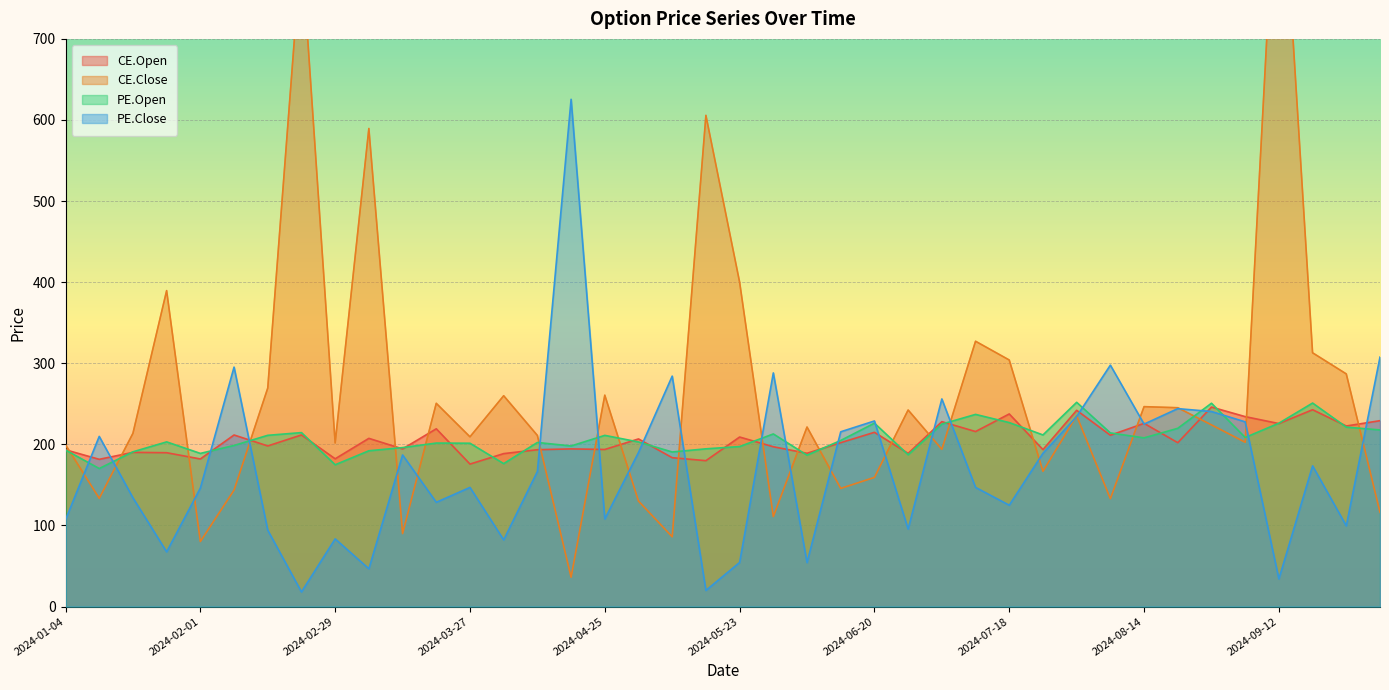

Reading left to right, list all the values displayed in this chart.

CE.Open: 193.3	181.6	190.2	189.7	182.0	211.6	198.1	211.6	182.2	207.4	194.4	219.2	175.7	188.6	193.4	194.4	193.7	206.7	183.6	179.9	209.1	197.1	189.0	202.1	214.8	188.8	228.0	215.8	237.5	193.6	242.0	211.2	225.9	202.1	246.0	234.2	225.7	242.7	222.7	229.2
CE.Close: 199.4	133.5	213.6	389.6	80.2	143.6	269.4	813.8	201.7	589.5	90.0	250.6	209.3	259.9	211.0	36.1	260.6	130.1	86.0	605.7	400.1	111.0	221.3	145.7	159.2	242.3	193.9	327.1	304.0	166.8	235.2	133.0	246.5	245.2	224.0	202.6	980.0	312.9	286.9	116.2
PE.Open: 193.0	170.2	190.8	203.1	188.8	198.7	211.2	214.5	174.8	192.1	196.0	201.6	201.4	176.2	202.3	198.0	211.1	202.9	190.6	194.5	197.3	212.8	186.7	204.8	226.2	187.2	224.9	236.9	226.8	211.6	251.8	214.1	208.0	219.8	250.7	208.5	226.1	250.9	221.2	217.8
PE.Close: 107.0	209.8	134.1	67.5	146.1	295.2	94.2	18.0	83.5	46.5	186.9	128.6	146.9	82.2	166.6	625.5	107.9	190.0	284.1	19.9	54.4	288.1	54.2	215.5	228.8	95.5	256.0	146.9	125.0	189.0	234.3	297.7	224.9	244.1	240.5	227.8	34.0	173.5	99.5	307.6